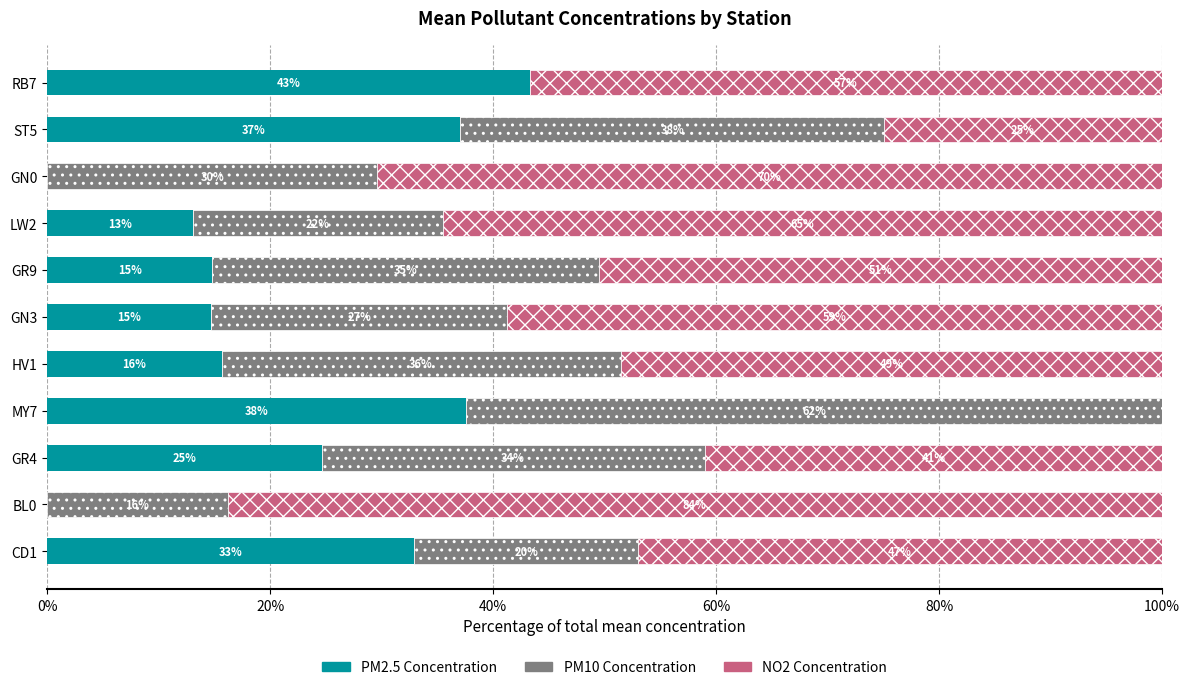

What is the difference between the second highest and second lowest values in the PM2.5 Concentration series?

37.6